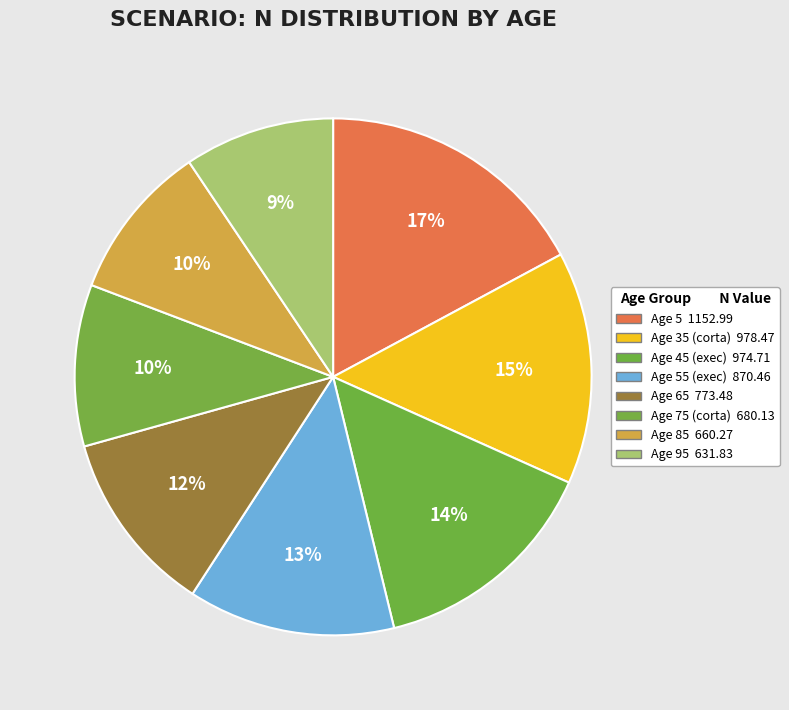

How many slices are in this pie chart?

8